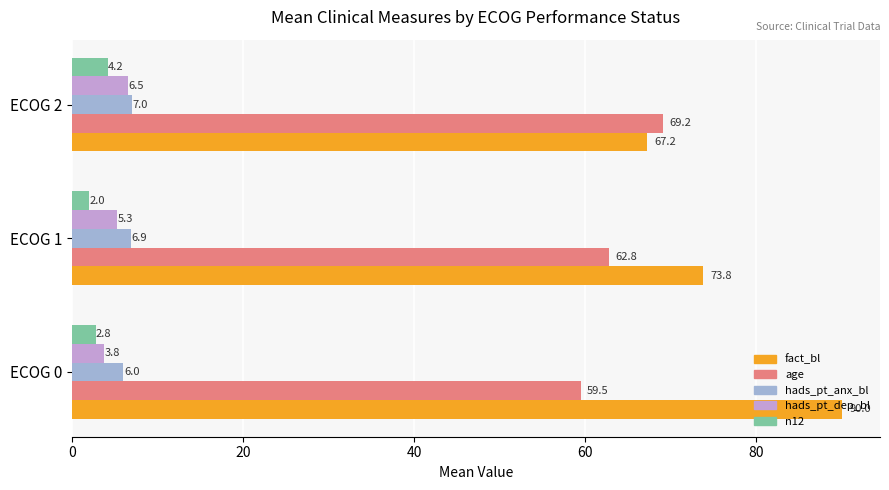

How many values in the fact_bl series exceed 73?

2